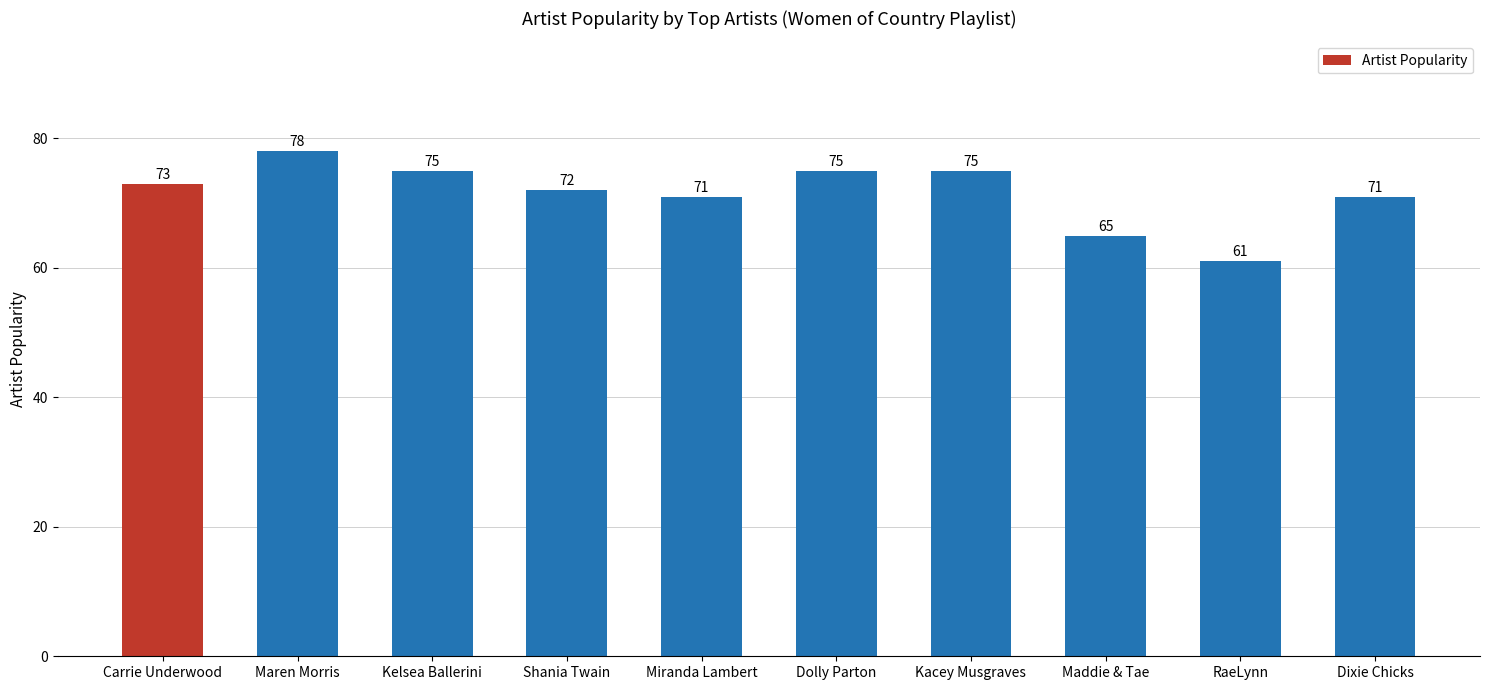

Reading left to right, what are all the values shown in this chart?

Carrie Underwood=73	Maren Morris=78	Kelsea Ballerini=75	Shania Twain=72	Miranda Lambert=71	Dolly Parton=75	Kacey Musgraves=75	Maddie & Tae=65	RaeLynn=61	Dixie Chicks=71